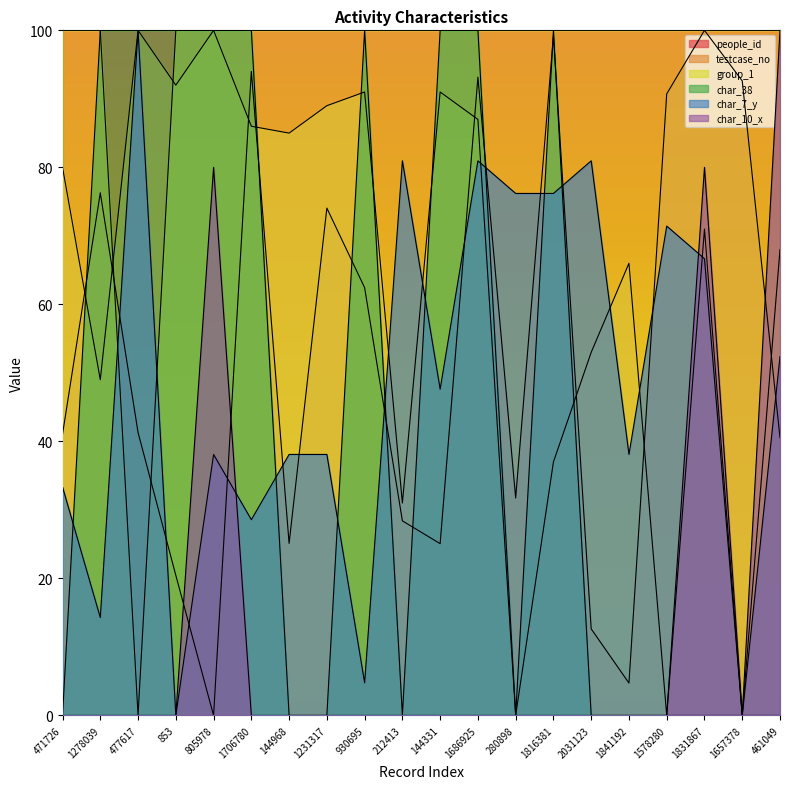

What is the spread (max minus min) of values at 930695?

100.0